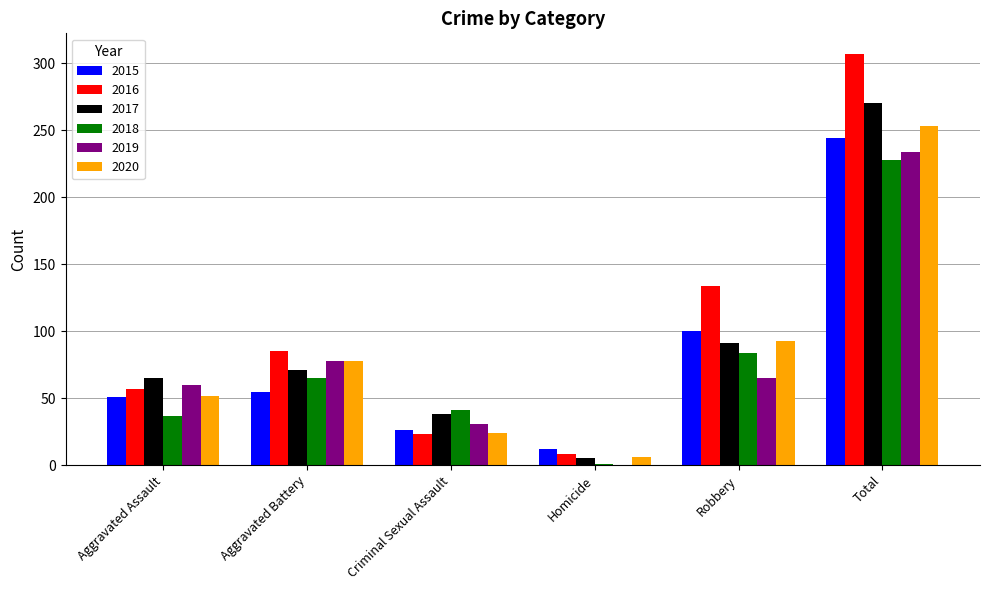

At which category is the sum across all series the highest?

Total